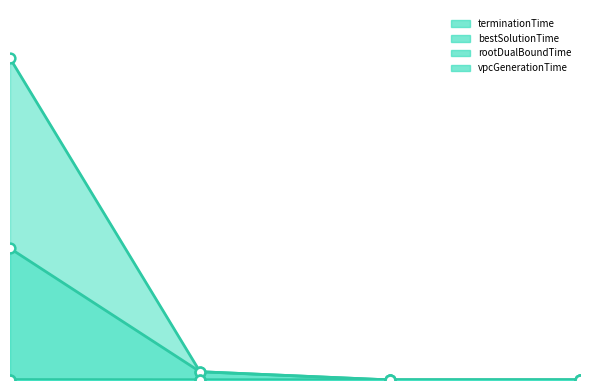

What is the difference between the maximum and minimum values in the bestSolutionTime series?

1473.2